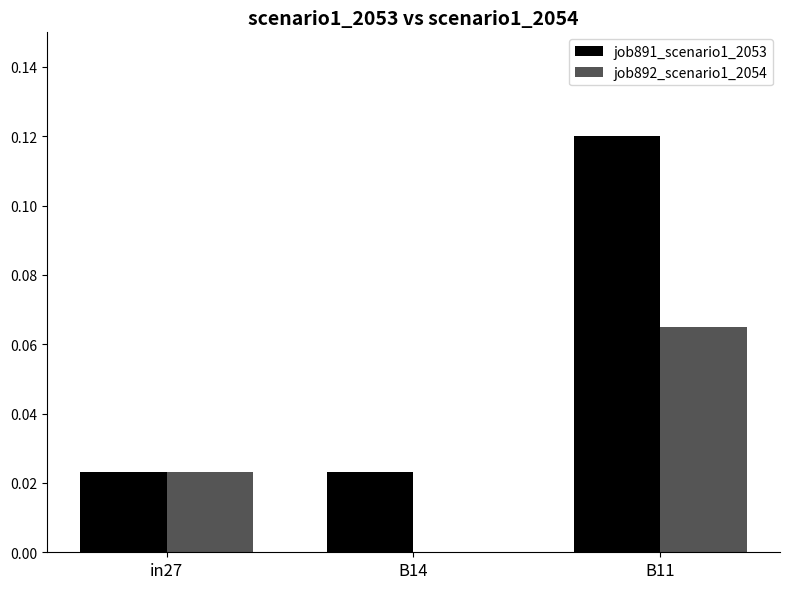

Which series changed the most between in27 and B11?

job891_scenario1_2053